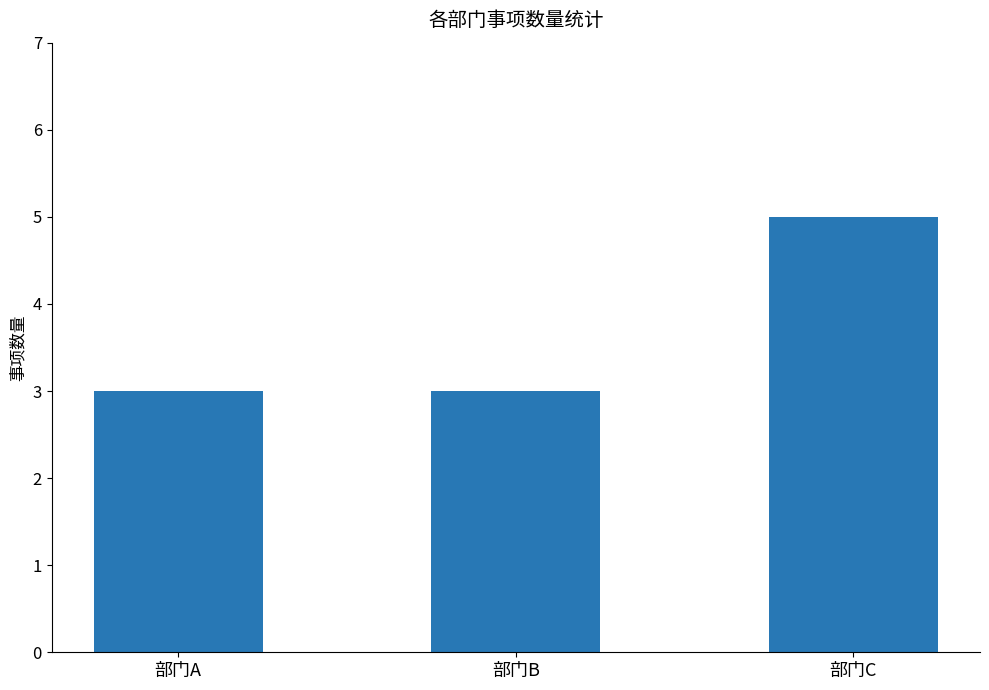

What is the sum of all values?

11